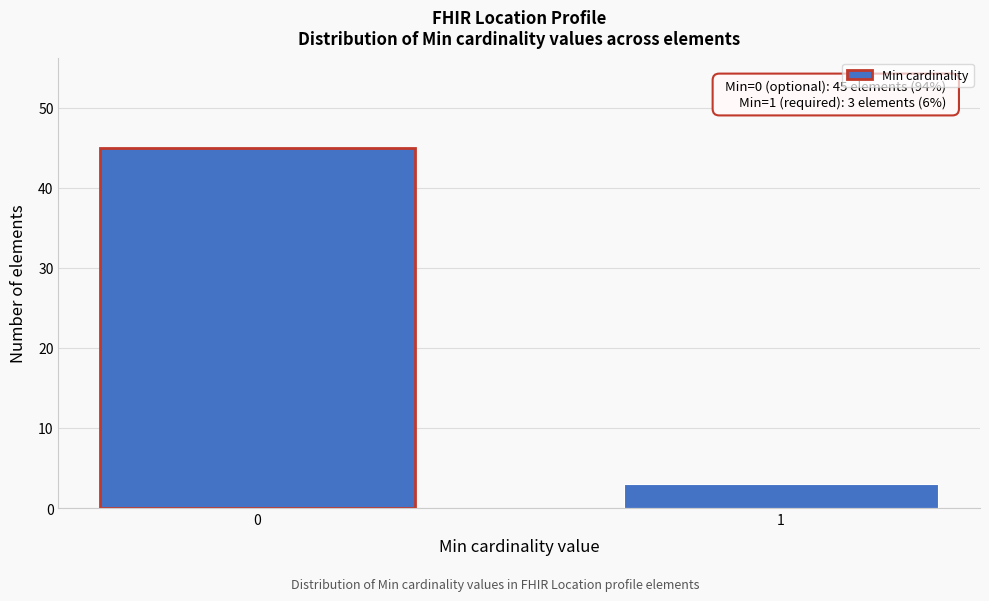

Reading left to right, what are all the values shown in this chart?

45	3